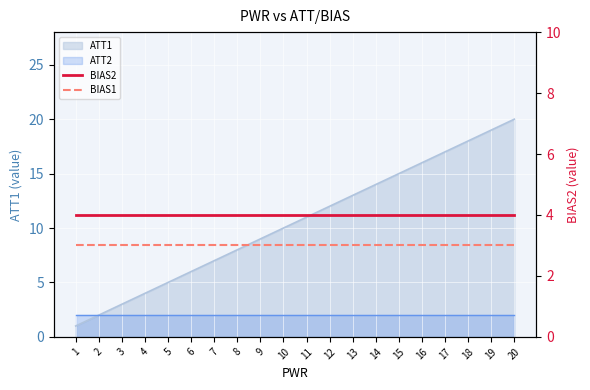

Read the BIAS1 value at 4.

3